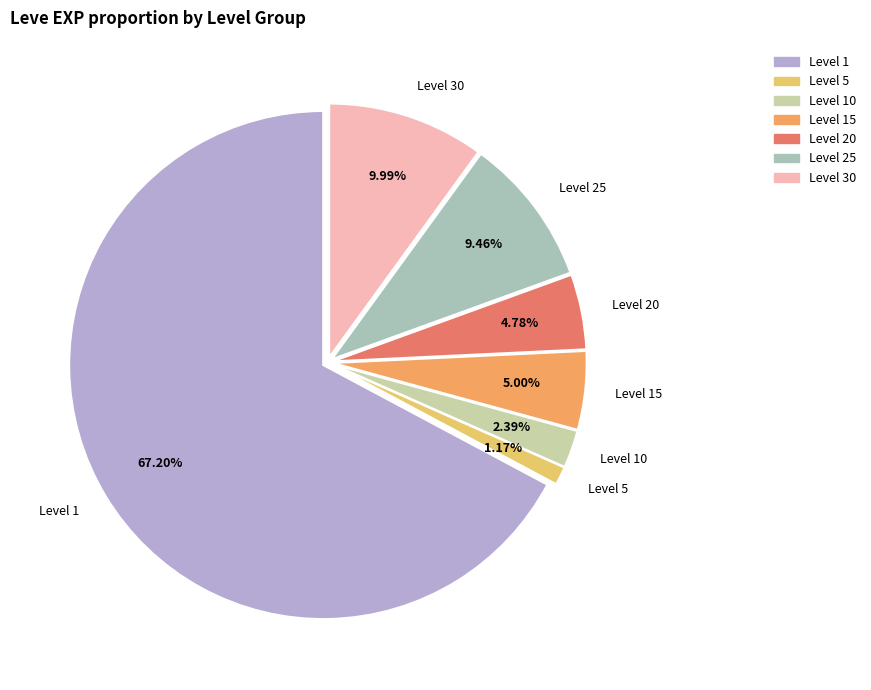

How many segments does this pie chart have?

7